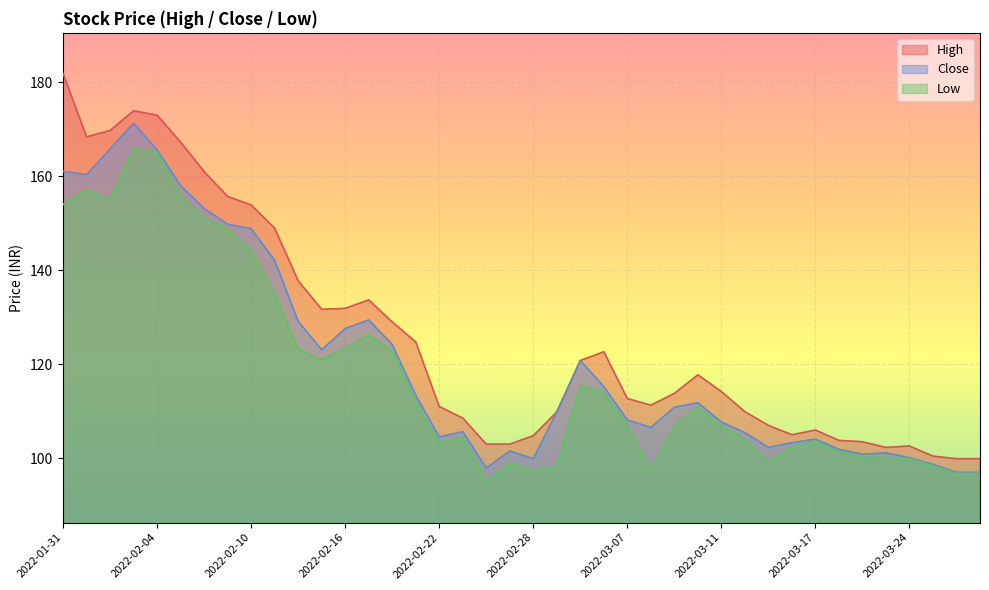

True or false: High and Low intersect in this chart.

False